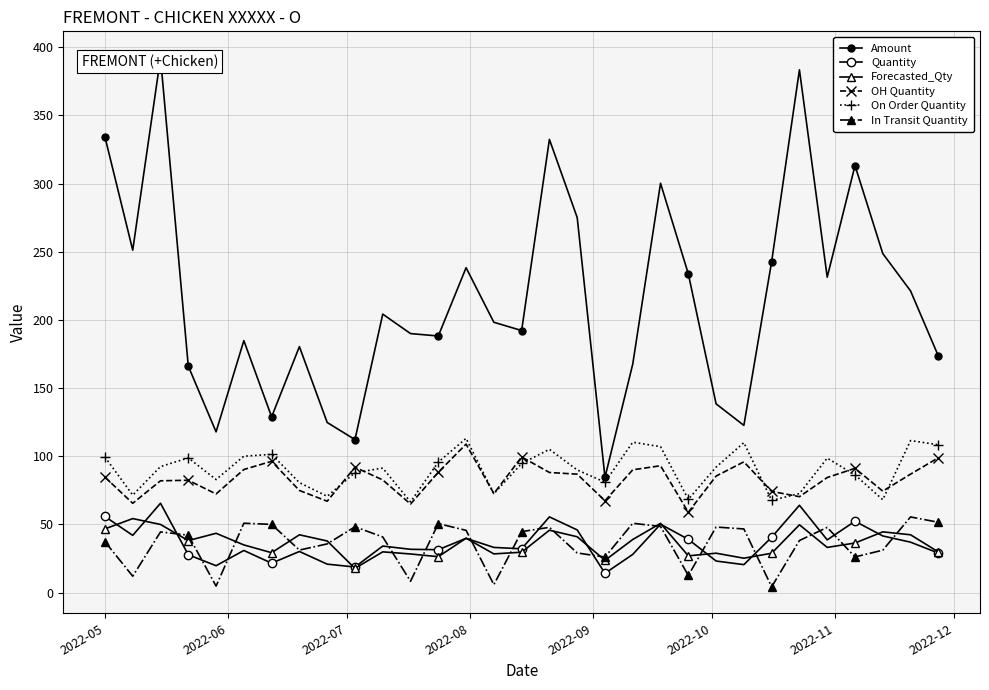

Rank the series by their maximum value, from lowest to highest.

Forecasted_Qty, In Transit Quantity, Quantity, OH Quantity, On Order Quantity, Amount